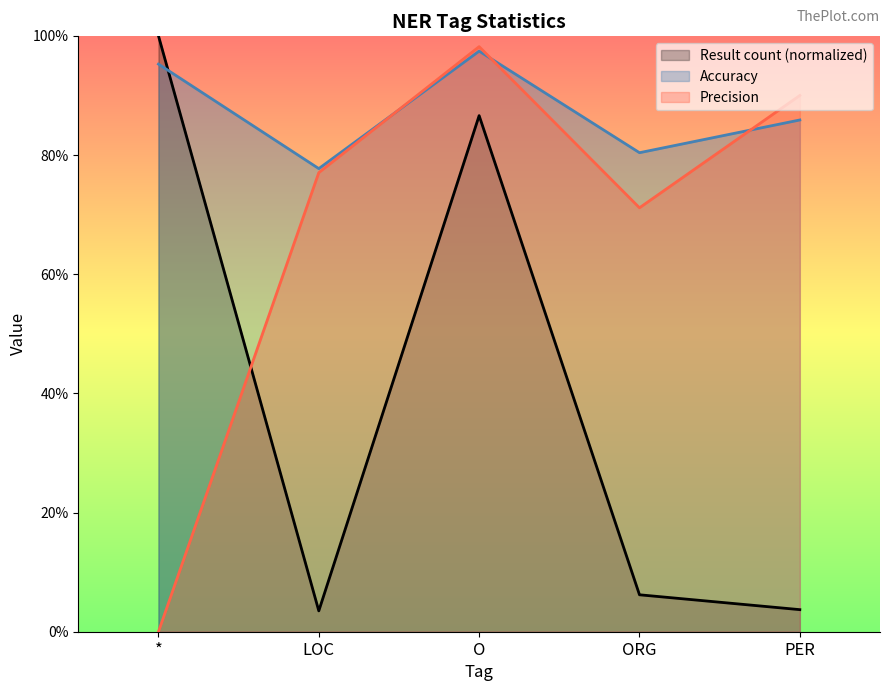

What is the difference between the highest and lowest values at LOC?

0.7